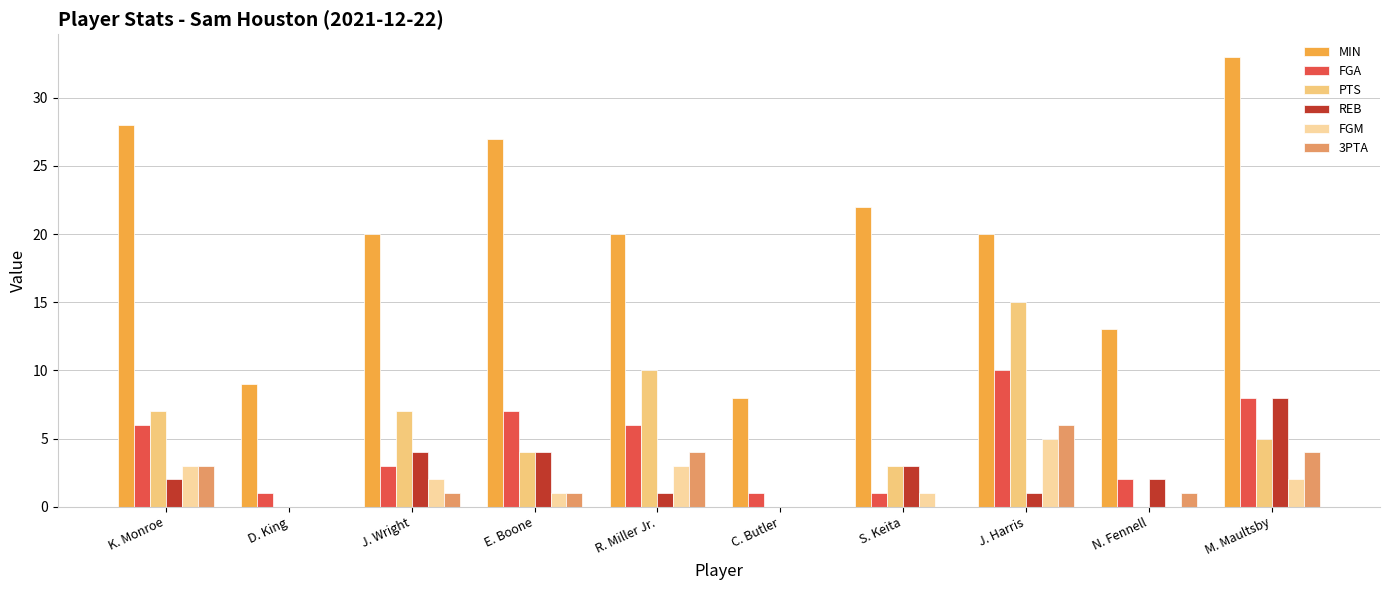

Count the number of categories in the chart.

10